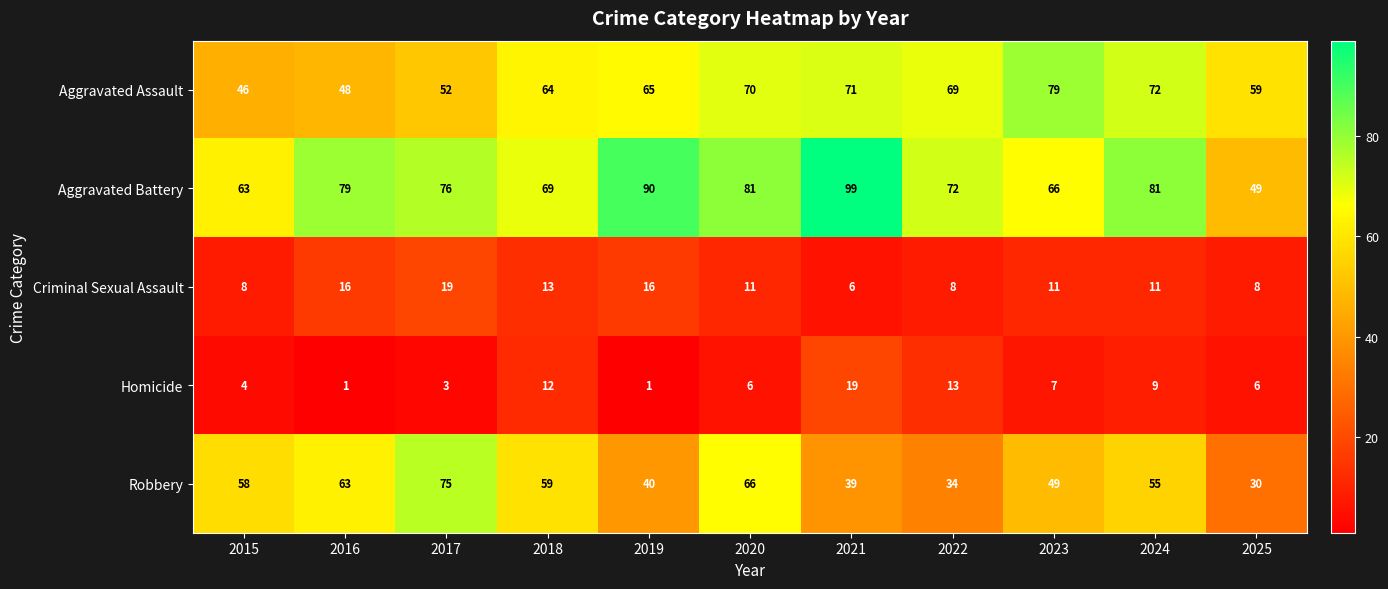

Between 2016 and 2017, which series saw the biggest shift?

Robbery